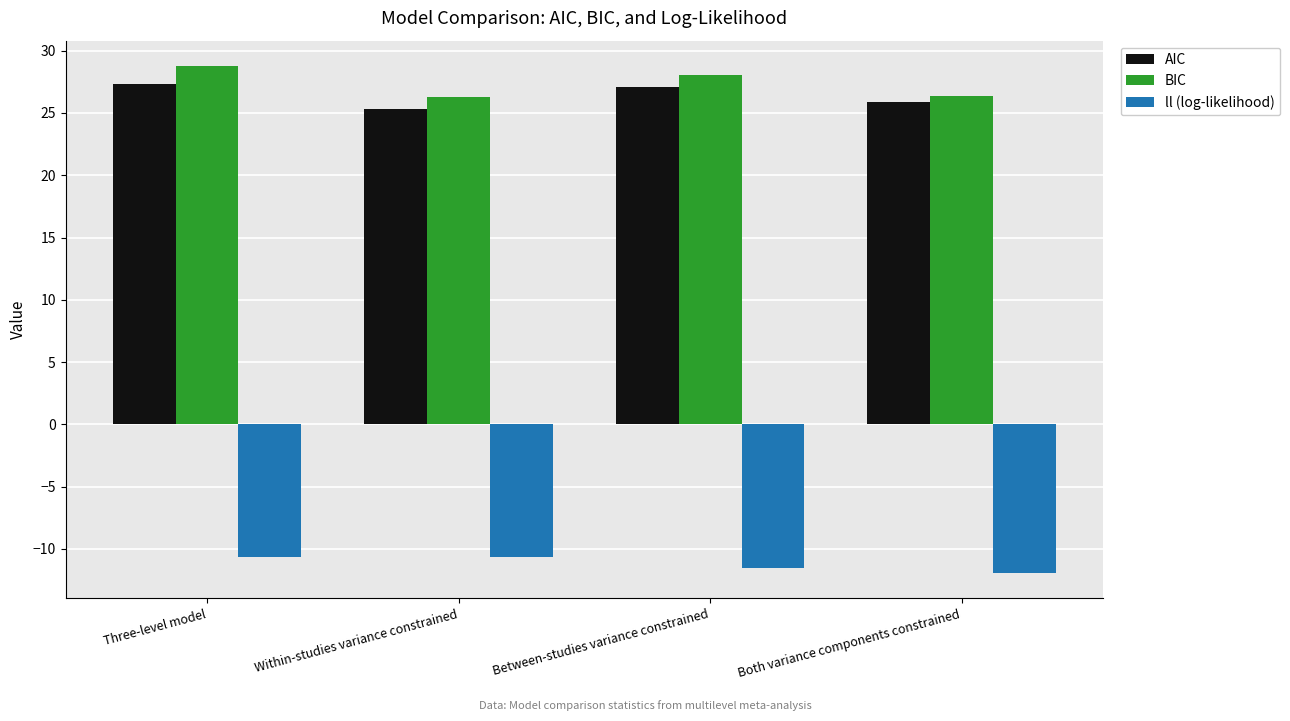

The value of BIC at Within-studies variance constrained is 14.2. True or false?

False